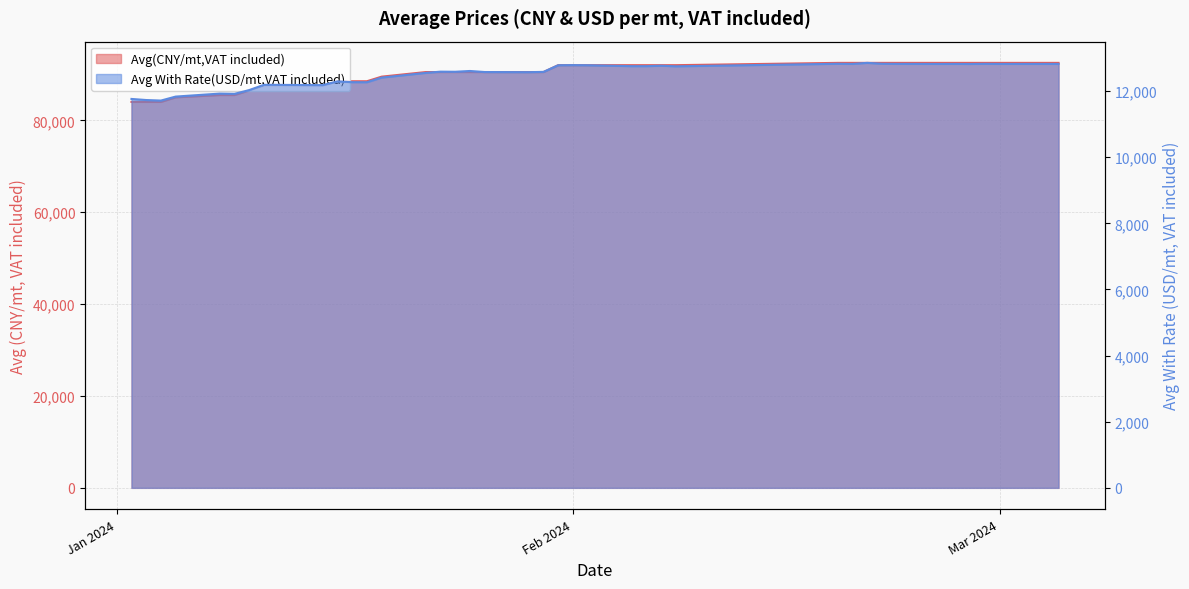

What is the average value of the Avg(CNY/mt,VAT included) series?

89987.5